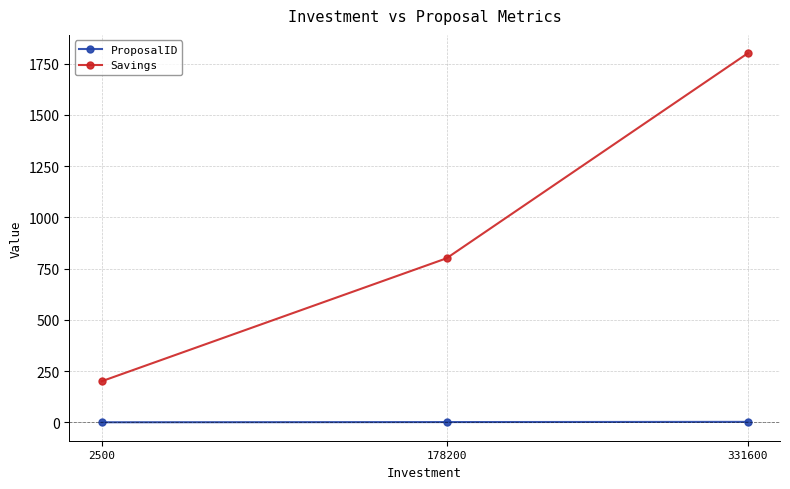

Which series has the widest spread of values?

Savings